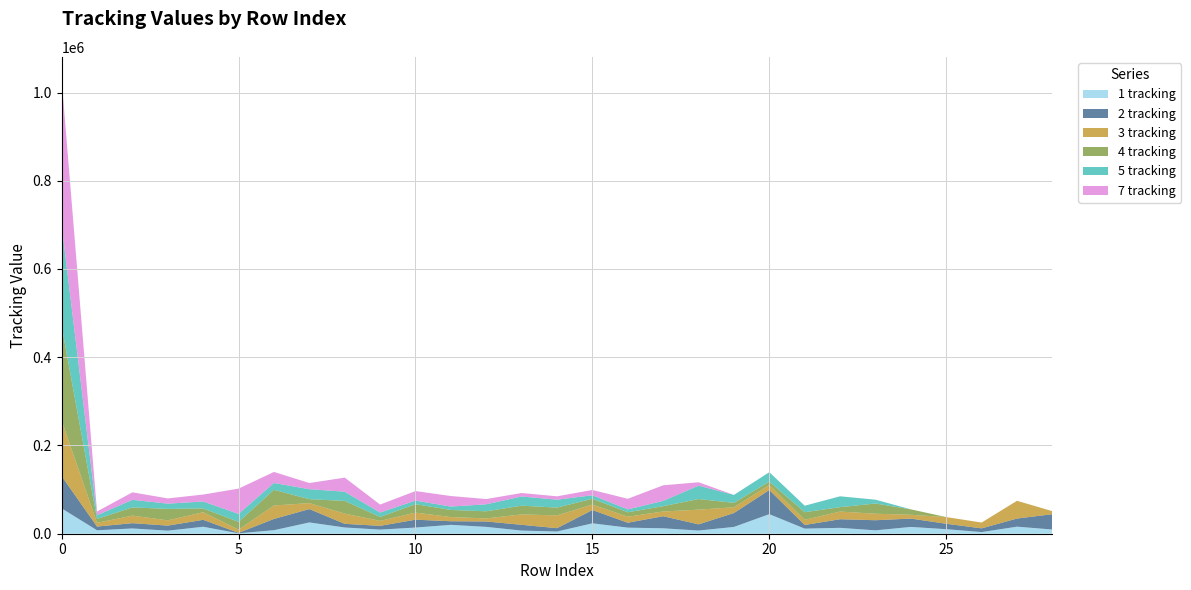

Reading left to right, extract all data points from this chart.

1 tracking: 0=57491	1=7786	2=11954	3=6918	4=15781	5=991	6=7997	7=25590	8=14152	9=9293	10=13993	11=20151	12=15516	13=7092	14=5027	15=23585	16=13788	17=12300	18=7210	19=15407	20=44342	21=11573	22=13330	23=7656	24=15421	25=10275	26=3762	27=15982	28=9547
2 tracking: 0=73037	1=8478	2=11955	3=11459	4=15703	5=992	6=25528	7=30268	8=8230	9=8550	10=17768	11=8140	12=12190	13=13102	14=7538	15=30112	16=11144	17=27337	18=14024	19=31508	20=54700	21=8237	22=19518	23=22910	24=18885	25=12319	26=8401	27=18424	28=34703
3 tracking: 0=125893	1=8479	2=17094	3=11872	4=17231	5=7202	6=30441	7=13491	8=23159	9=11262	10=16080	11=9432	12=6985	13=23585	14=28954	15=12374	16=13632	17=10753	18=33305	19=13082	20=11534	21=11632	22=17342	23=14728	24=8613	25=15142	26=13161	27=40250	28=6819
4 tracking: 0=214192	1=8820	2=18644	3=26028	4=8574	5=17722	6=35577	7=8936	8=28795	9=8811	10=19107	11=16195	12=16163	13=19811	14=17708	15=13201	16=10090	17=12017	18=24045	19=10028	20=7459	21=17343	22=10011	23=23240	24=12321	25=0	26=0	27=0	28=0
5 tracking: 0=228299	1=8443	2=17089	3=11871	4=15735	5=18060	6=15495	7=22616	8=20972	9=10067	10=8124	11=7635	12=15876	13=20817	14=17880	15=7879	16=6474	17=12019	18=30325	19=17966	20=21442	21=14723	22=24611	23=8633	24=0	25=0	26=0	27=0	28=0
7 tracking: 0=330469	1=8443	2=17089	3=11871	4=15770	5=57293	6=25024	7=13982	8=31823	9=18124	10=21619	11=23881	12=11876	13=7879	14=7659	15=12019	16=24047	17=35332	18=7716	19=0	20=0	21=0	22=0	23=0	24=0	25=0	26=0	27=0	28=0